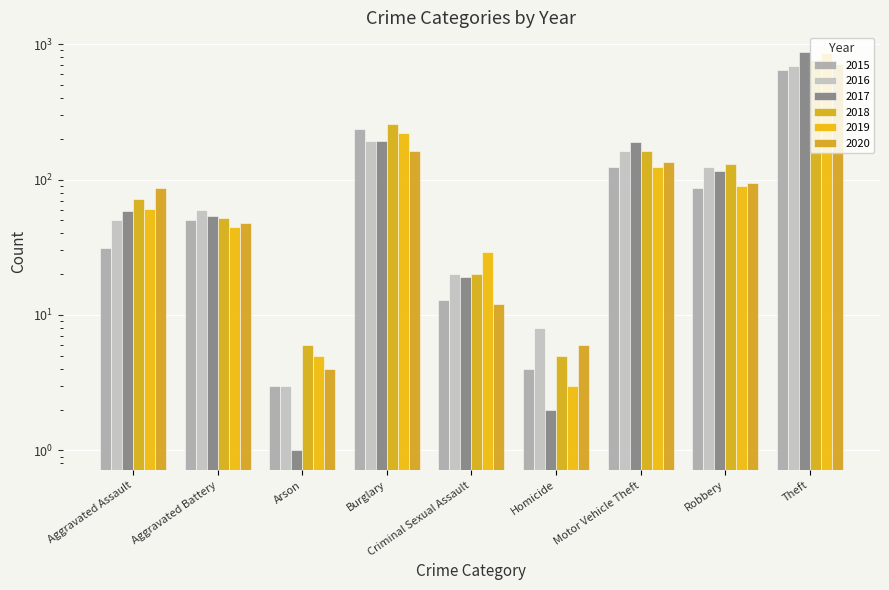

Are the bars horizontal?

No